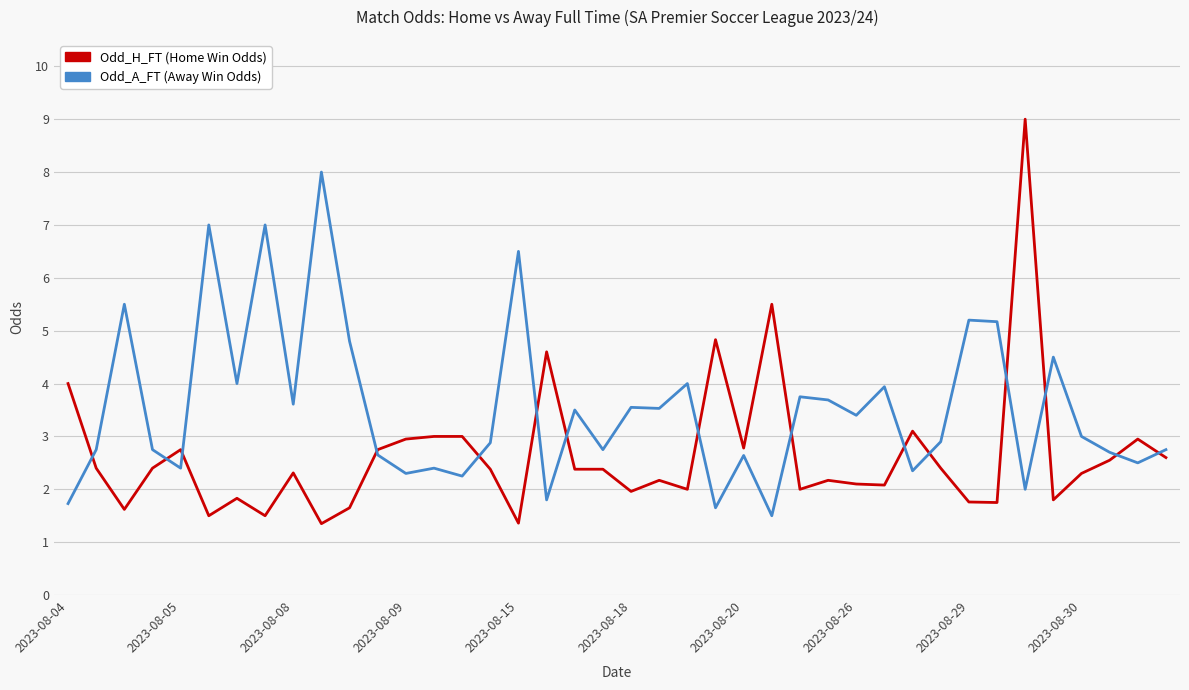

What is the minimum value shown in the chart?

1.4